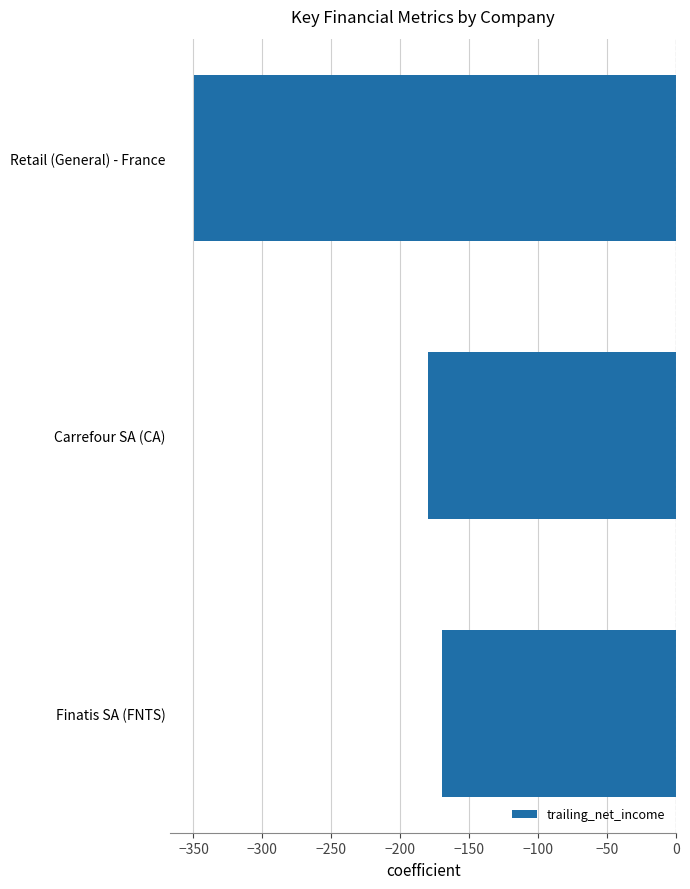

At which label is the value closest to -259?

Carrefour SA (CA)